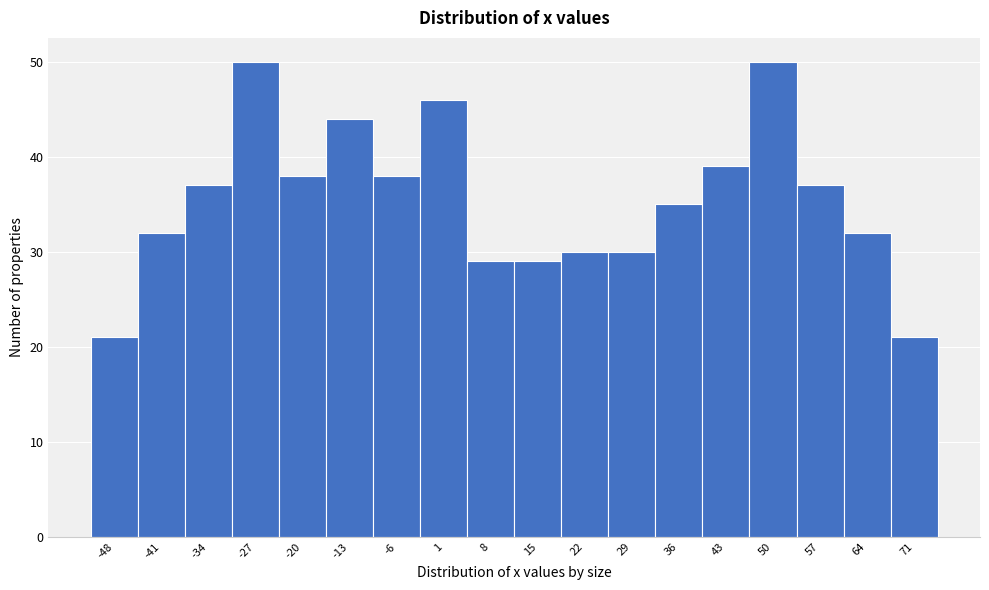

Reading right to left, extract all data points from this chart.

71=21	64=32	57=37	50=50	43=39	36=35	29=30	22=30	15=29	8=29	1=46	-6=38	-13=44	-20=38	-27=50	-34=37	-41=32	-48=21